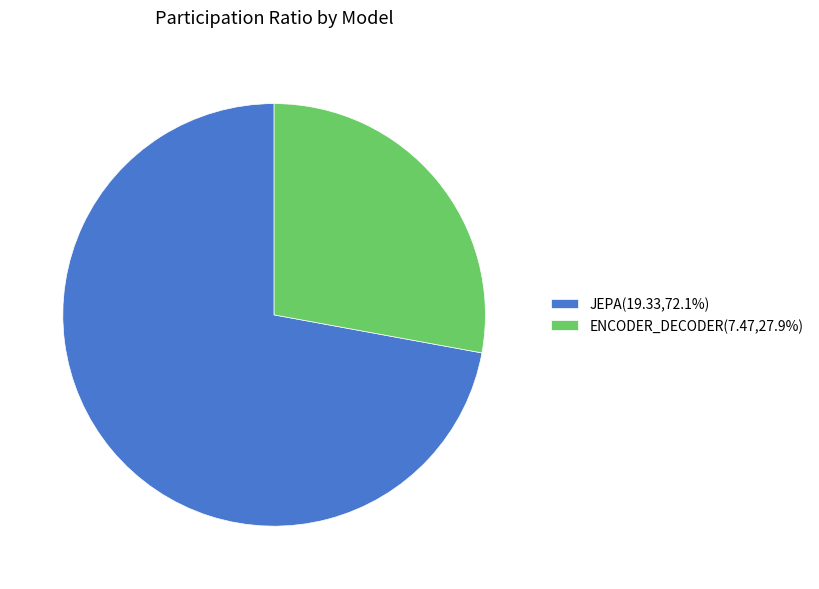

Combined, do JEPA(19.33,72.1%) and ENCODER_DECODER(7.47,27.9%) account for over 50%?

Yes